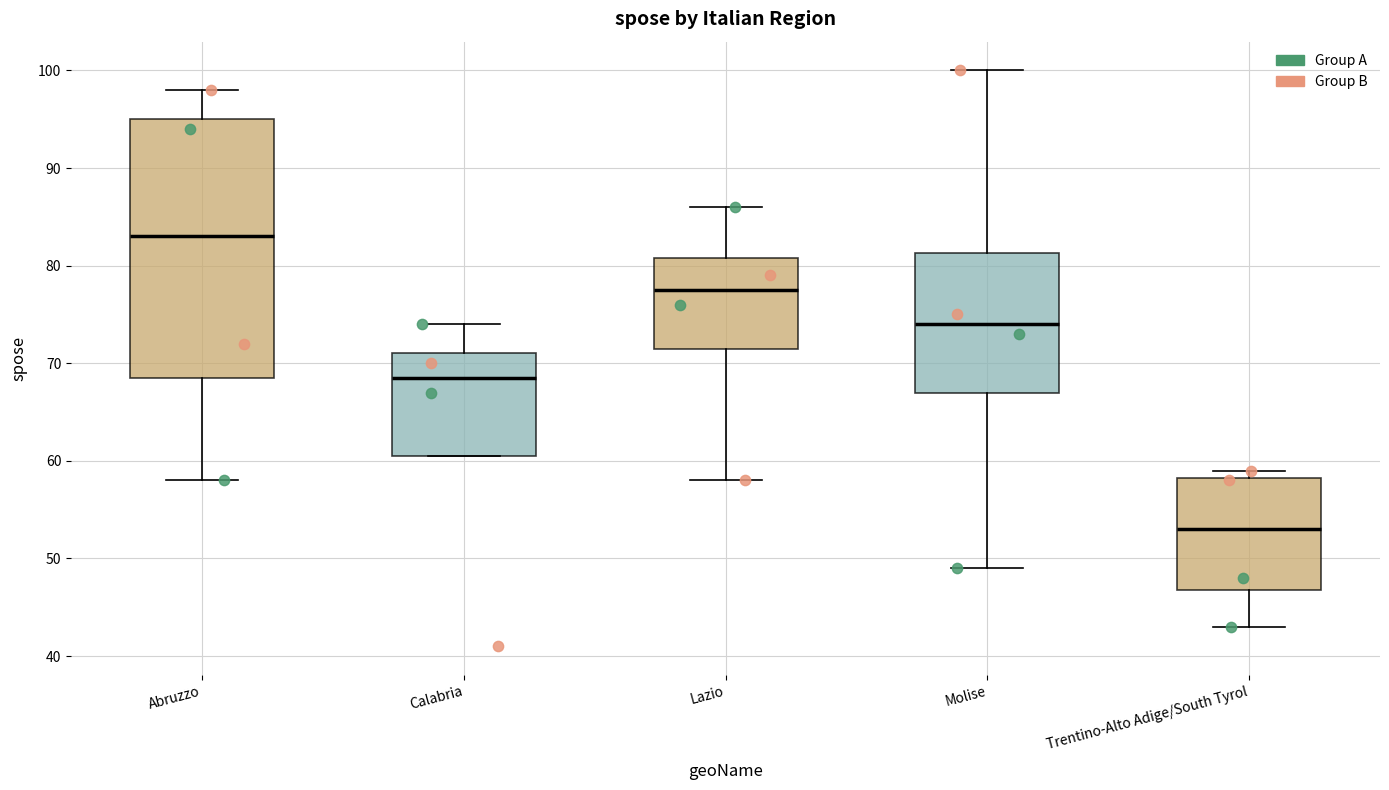

Reading left to right, transcribe this box plot: for each box, give where its median line is, the range the box spans, and where its two whiskers end, as read against the y-axis. The values are not printed on the chart, so give them approximately, as read against the axis.

Abruzzo: median 83, box 69 to 95, whiskers 58 to 98
Calabria: median 69, box 61 to 71, whiskers 61 to 74
Lazio: median 78, box 72 to 81, whiskers 58 to 86
Molise: median 74, box 67 to 81, whiskers 49 to 100
Trentino-Alto Adige/South Tyrol: median 53, box 47 to 58, whiskers 43 to 59